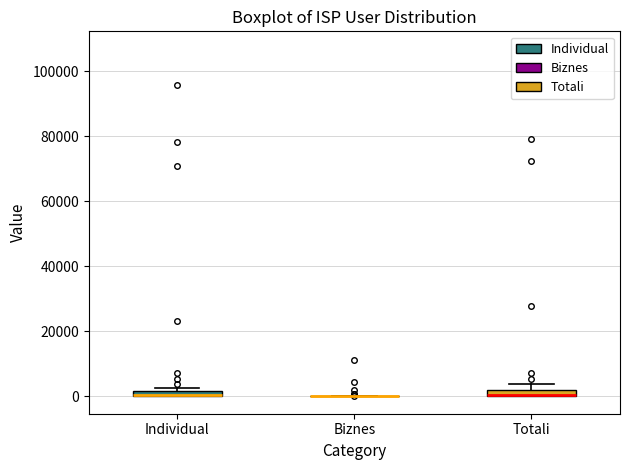

Where is the lower edge of the box for Individual on the y-axis? The values are not printed on the chart, so give them approximately, as read against the axis.

0